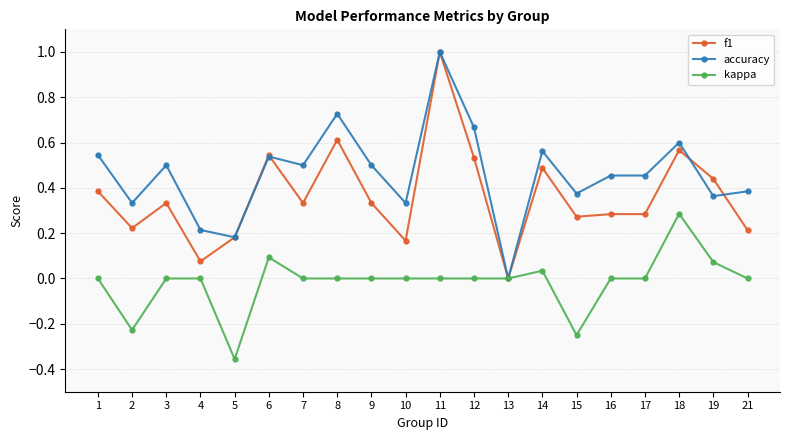

Which series has the largest total across all categories?

accuracy